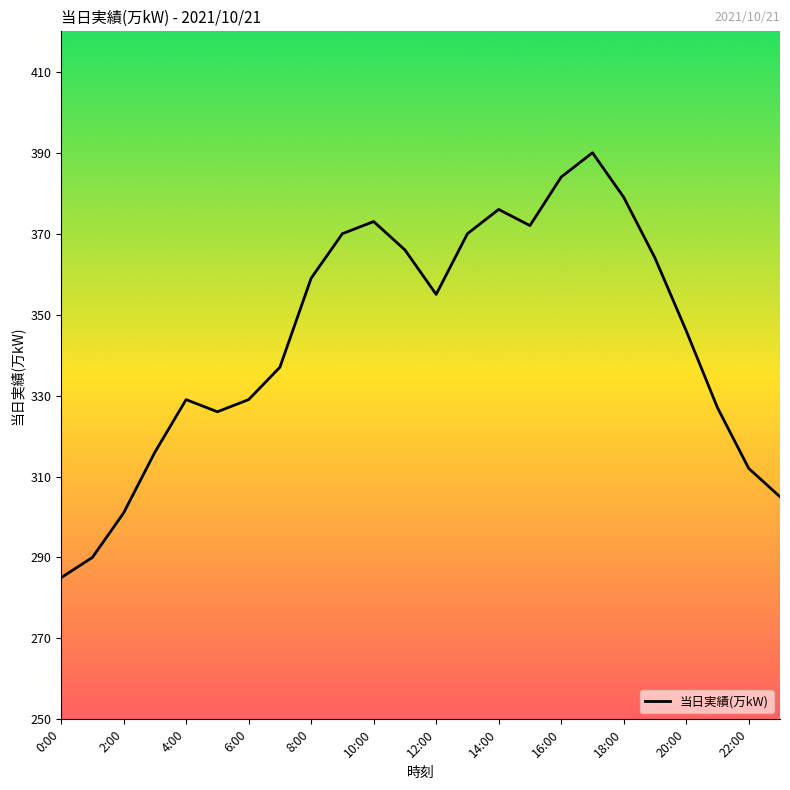

What is the difference between the maximum and minimum values?

105